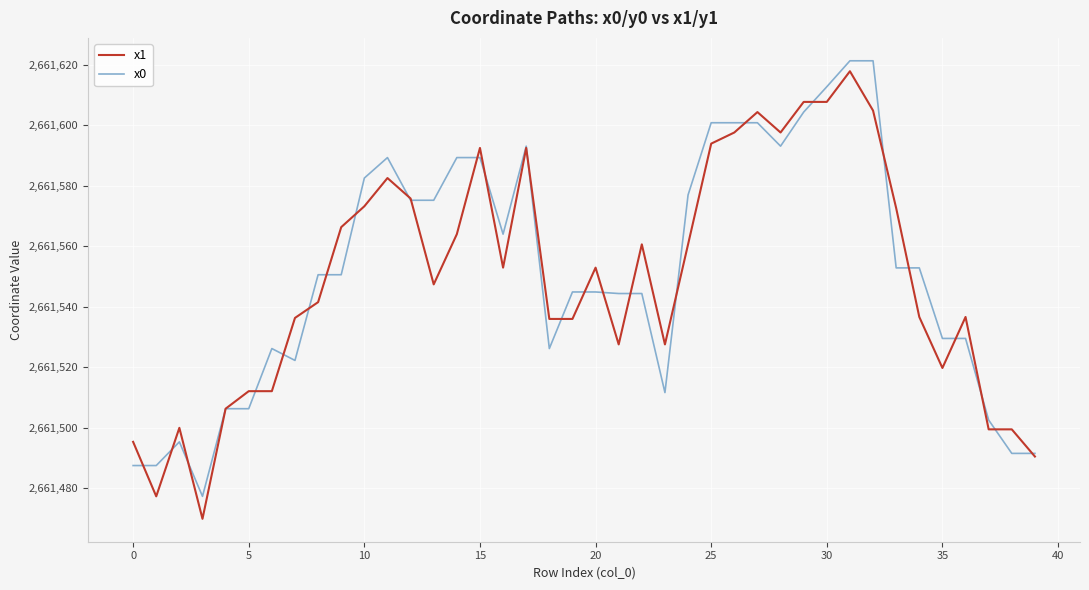

What is the maximum value for x0?

2661621.3